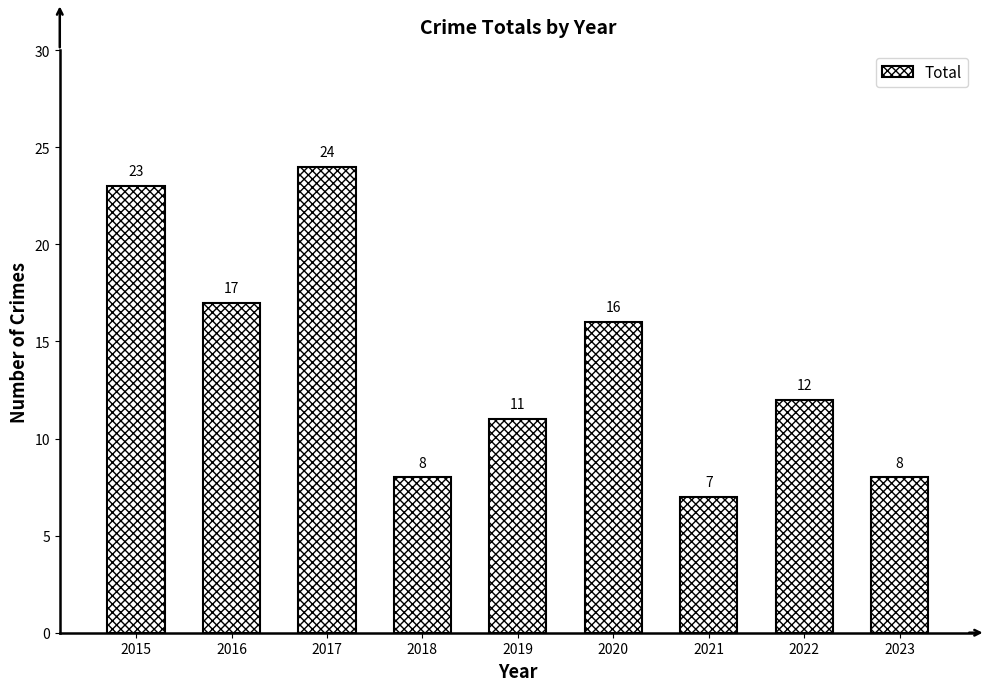

Is it true that the value at 2021 is 11?

False